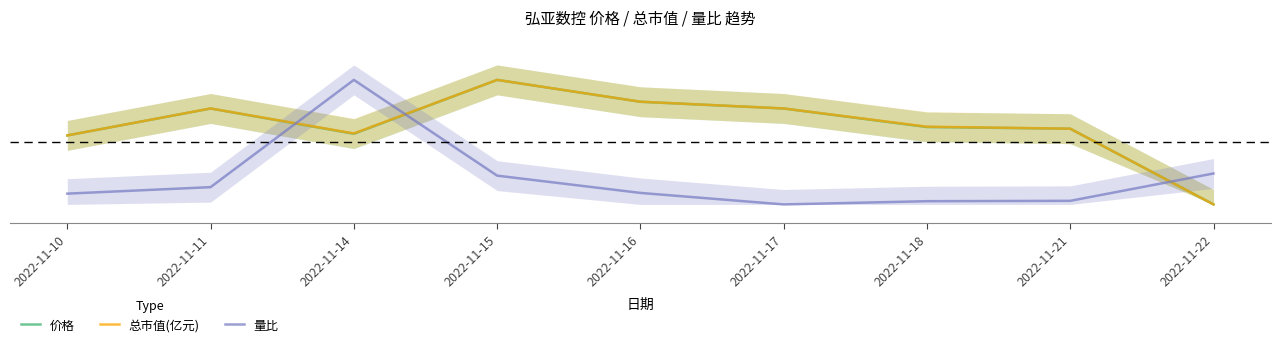

The value of 总市值(亿元) at 2022-11-10 is 0.6. True or false?

True